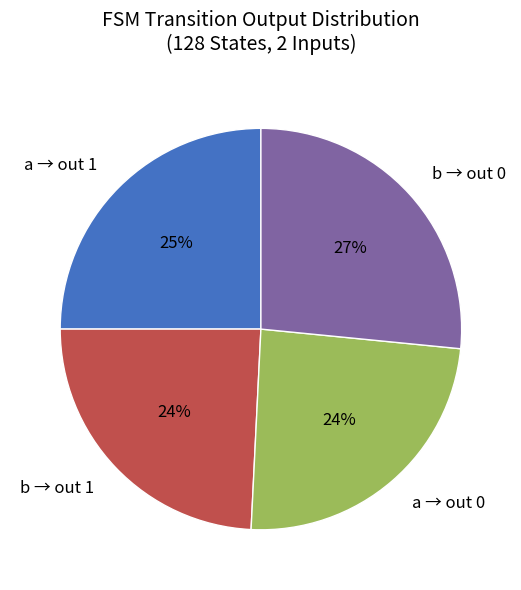

How many segments does this pie chart have?

4